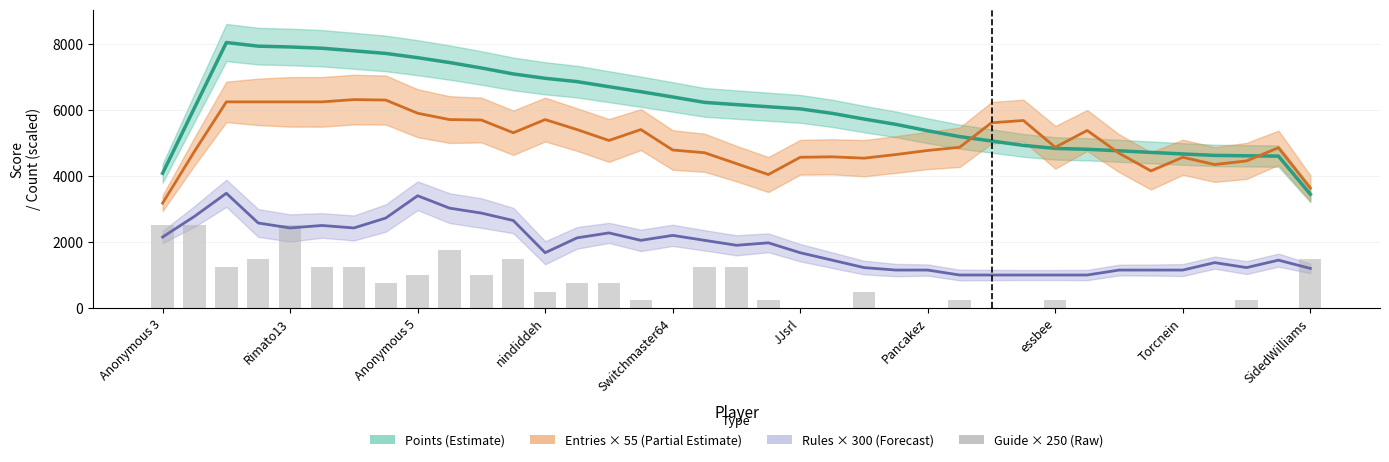

Are the bars grouped side by side (vs. stacked)?

No